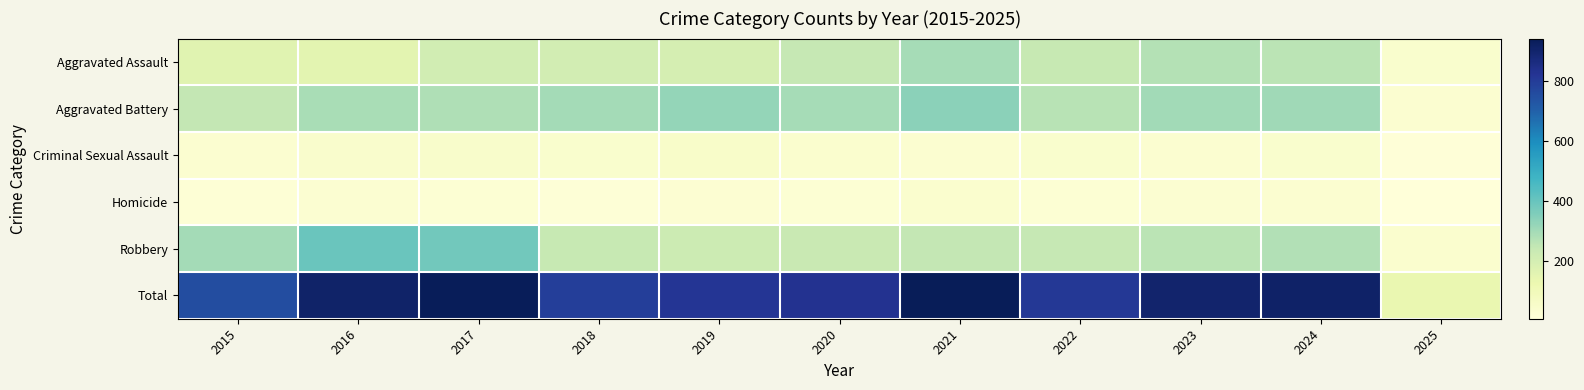

Which label corresponds to the smallest value in the chart?

2025